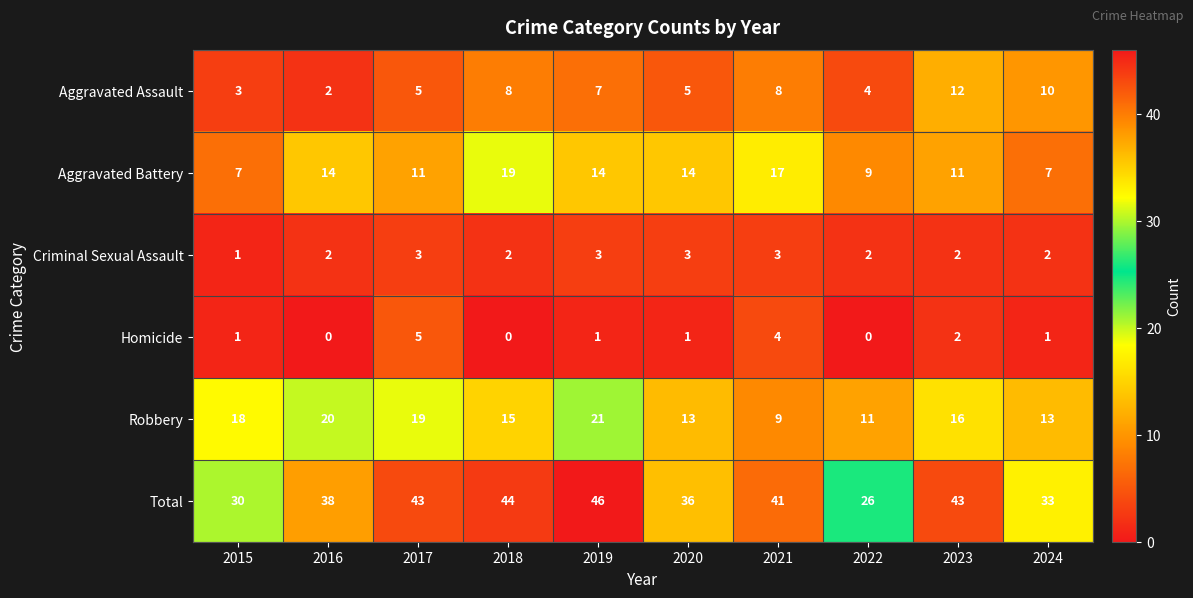

What is the sum of all Robbery values?

155